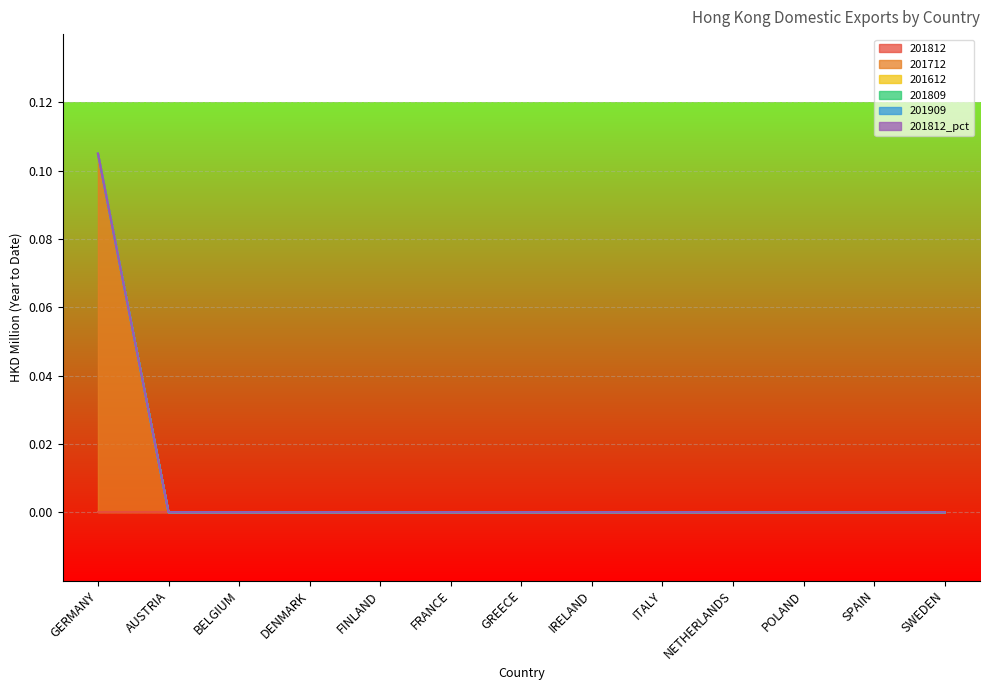

True or false: 201909 has a value of 0.0 at NETHERLANDS.

True